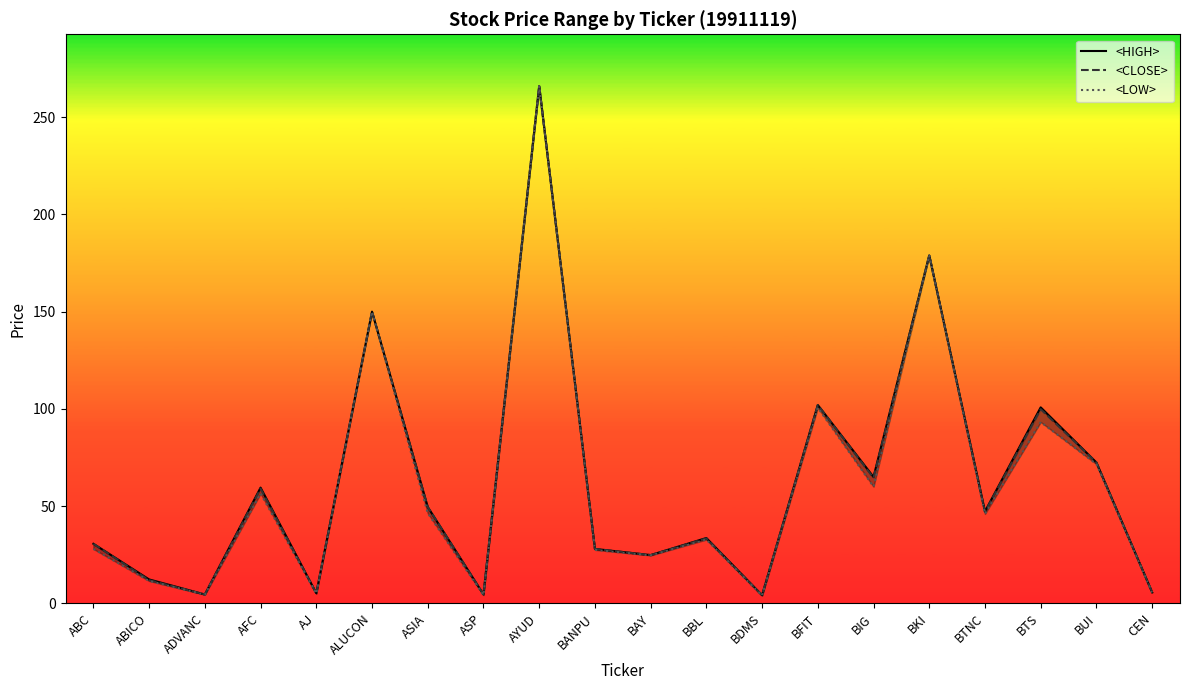

True or false: <HIGH> and <LOW> intersect in this chart.

False